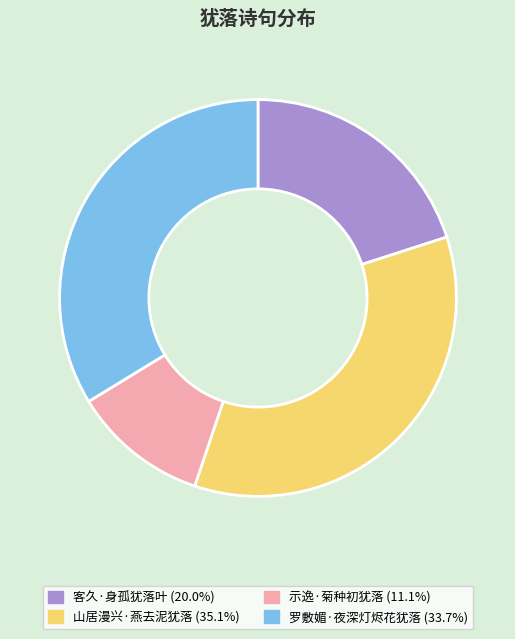

Is it true that 山居漫兴·燕去泥犹落 is 35% of the pie?

True